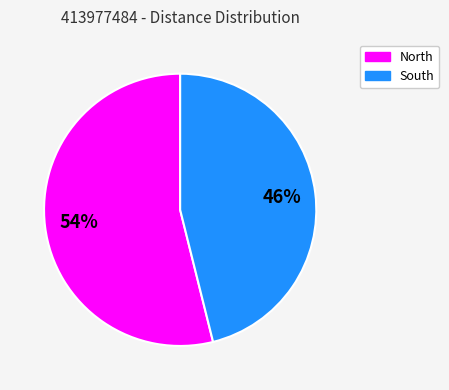

To the nearest percent, what is the difference between the largest and smallest slice percentages?

8%